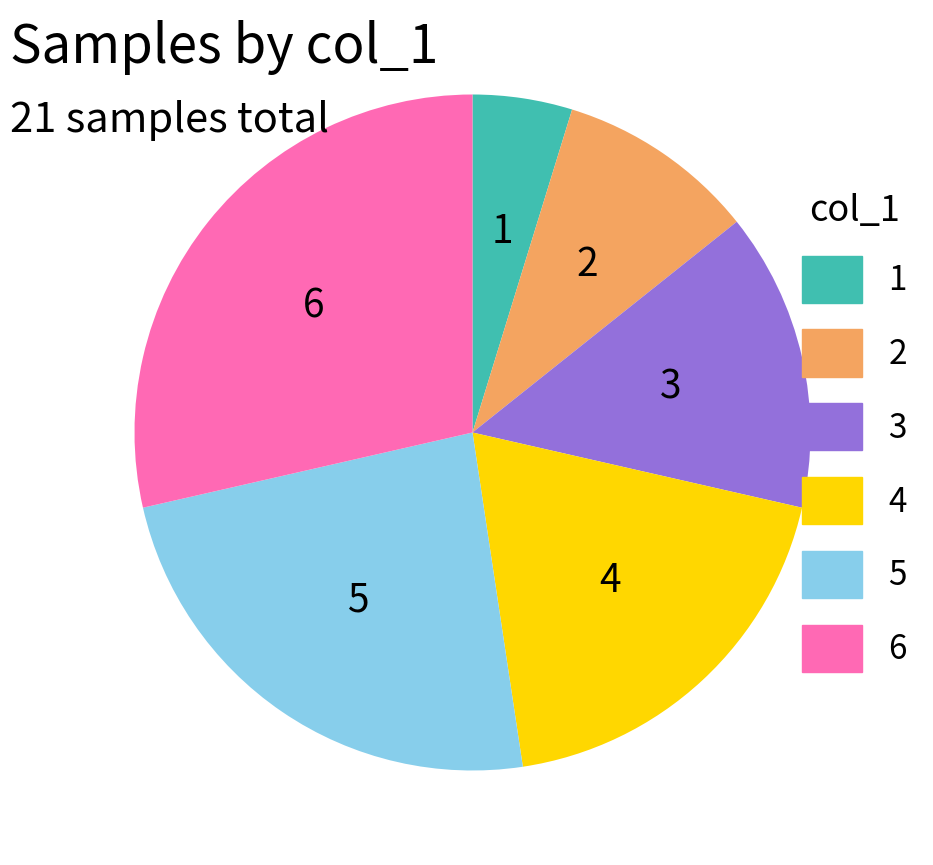

Does any single category account for the majority?

No